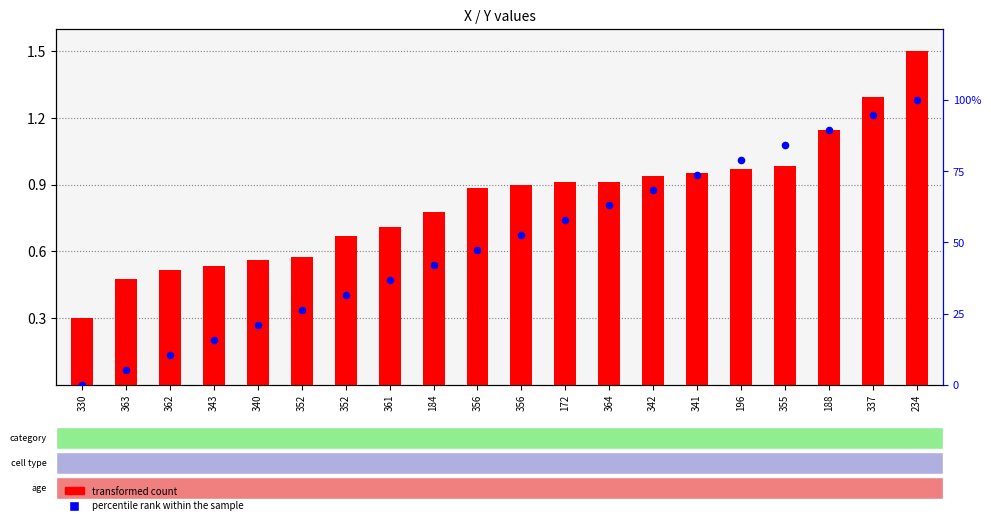

At which category is the sum across all series the highest?

234